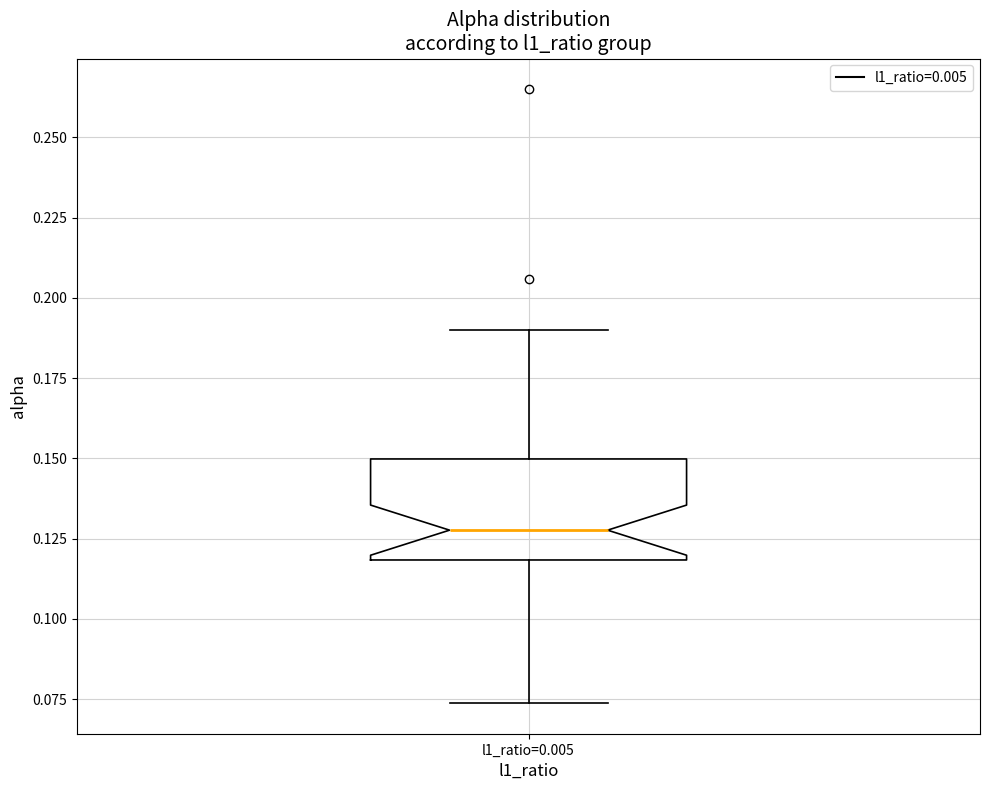

Where is the lower edge of the box for l1_ratio=0.005 on the y-axis? The values are not printed on the chart, so give them approximately, as read against the axis.

0.120